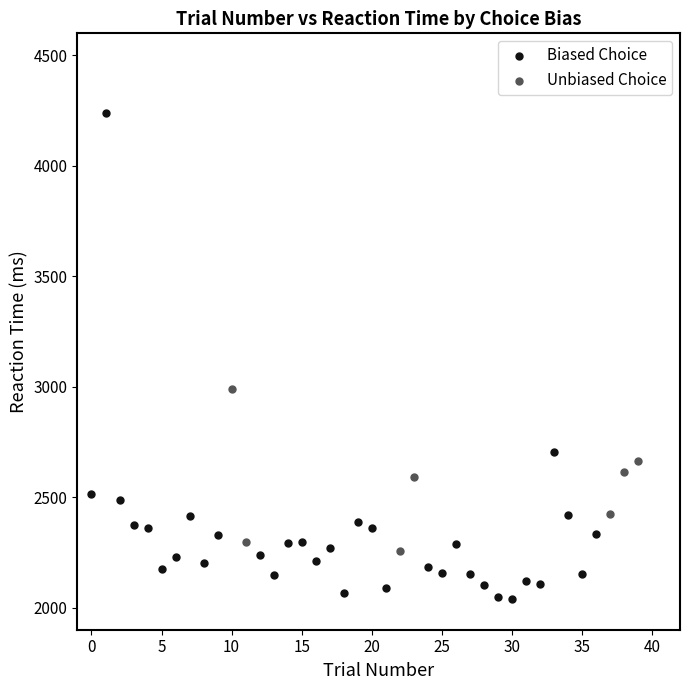

Which series reaches the maximum Y coordinate?

Biased Choice